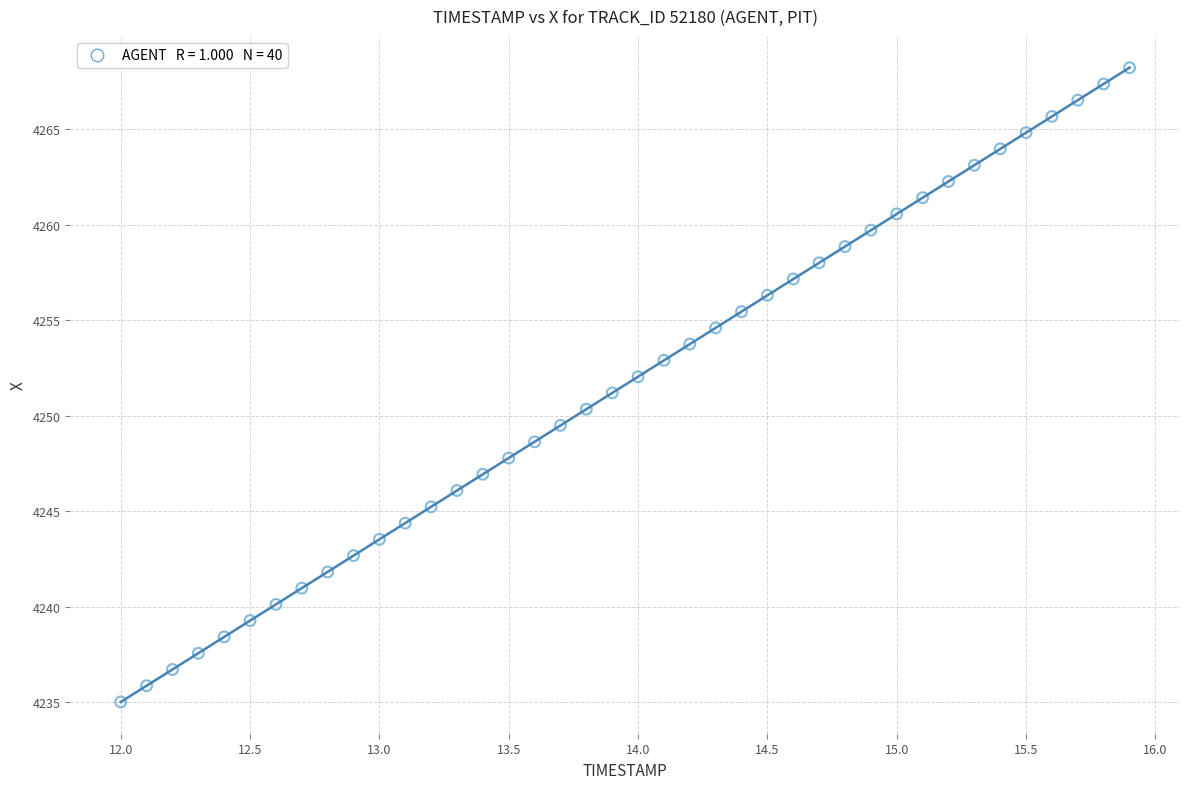

What is the range of Y values (max minus min)?

33.2